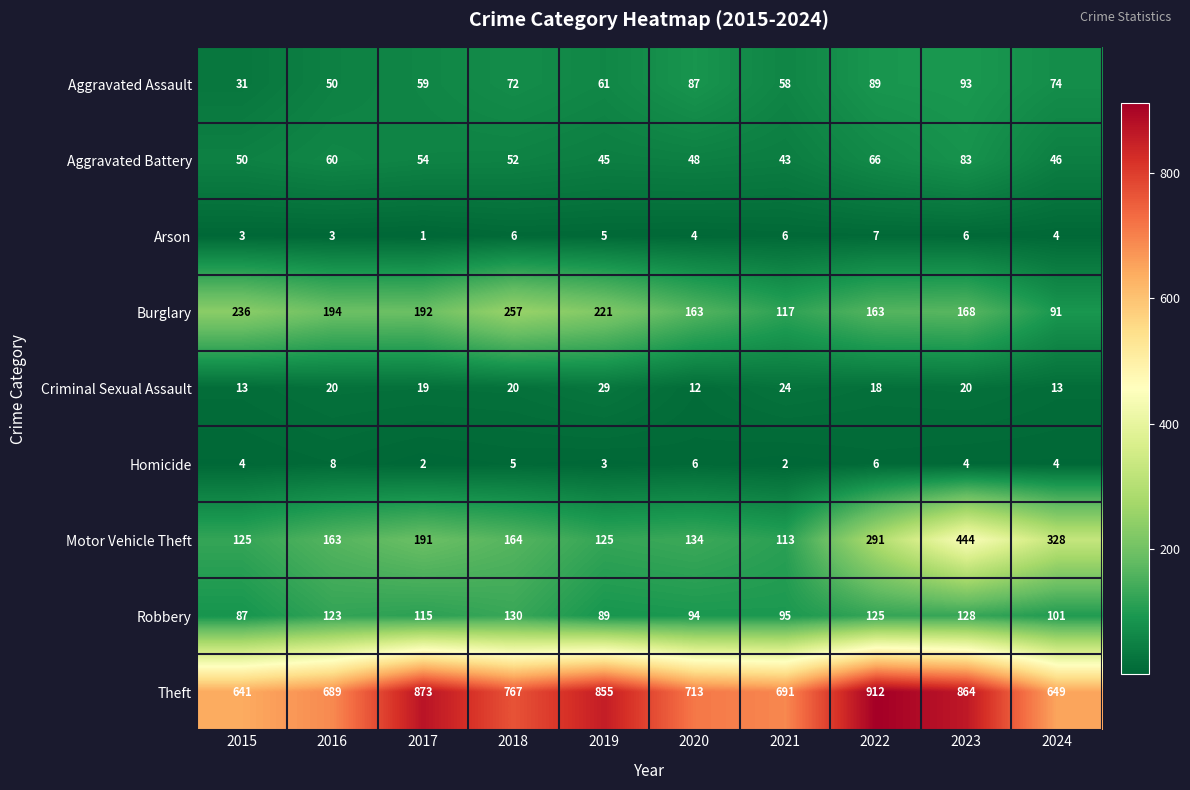

What is the sum of all Criminal Sexual Assault values?

188